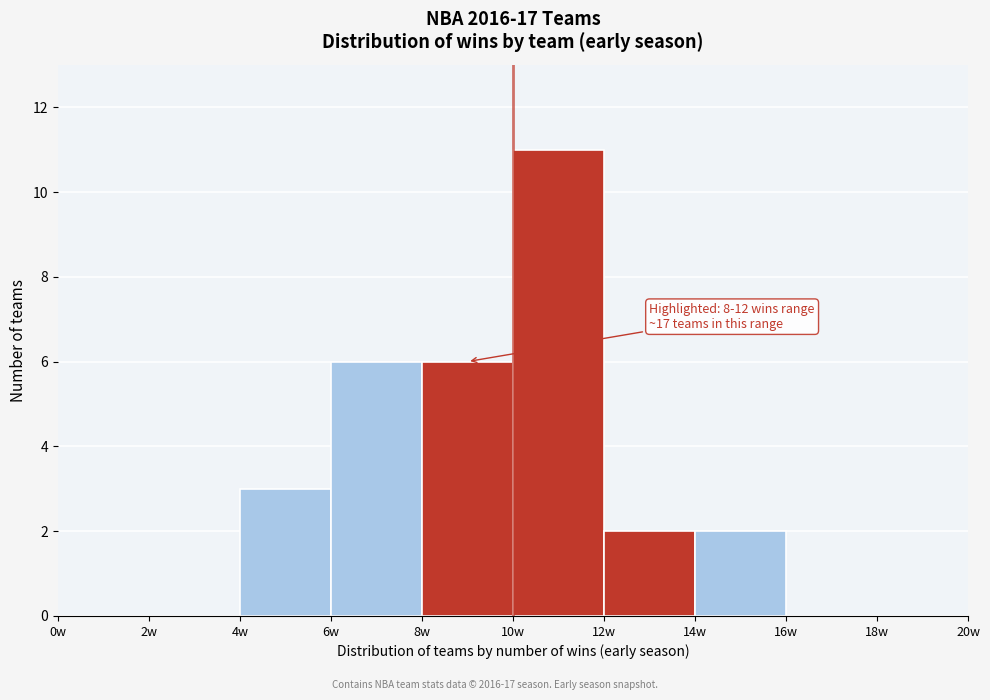

Which range on the x-axis has the tallest bar?

10 to 12